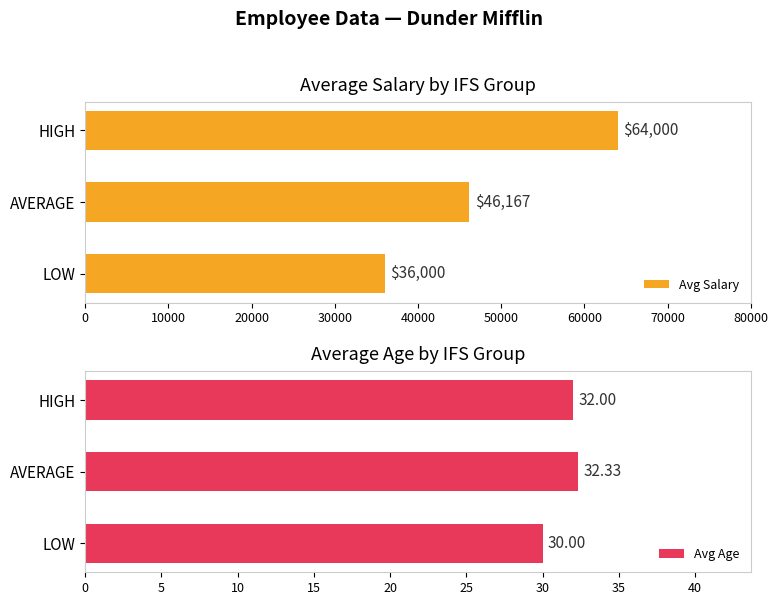

What is the difference between the maximum and second lowest values in the Avg Salary series?

17833.3